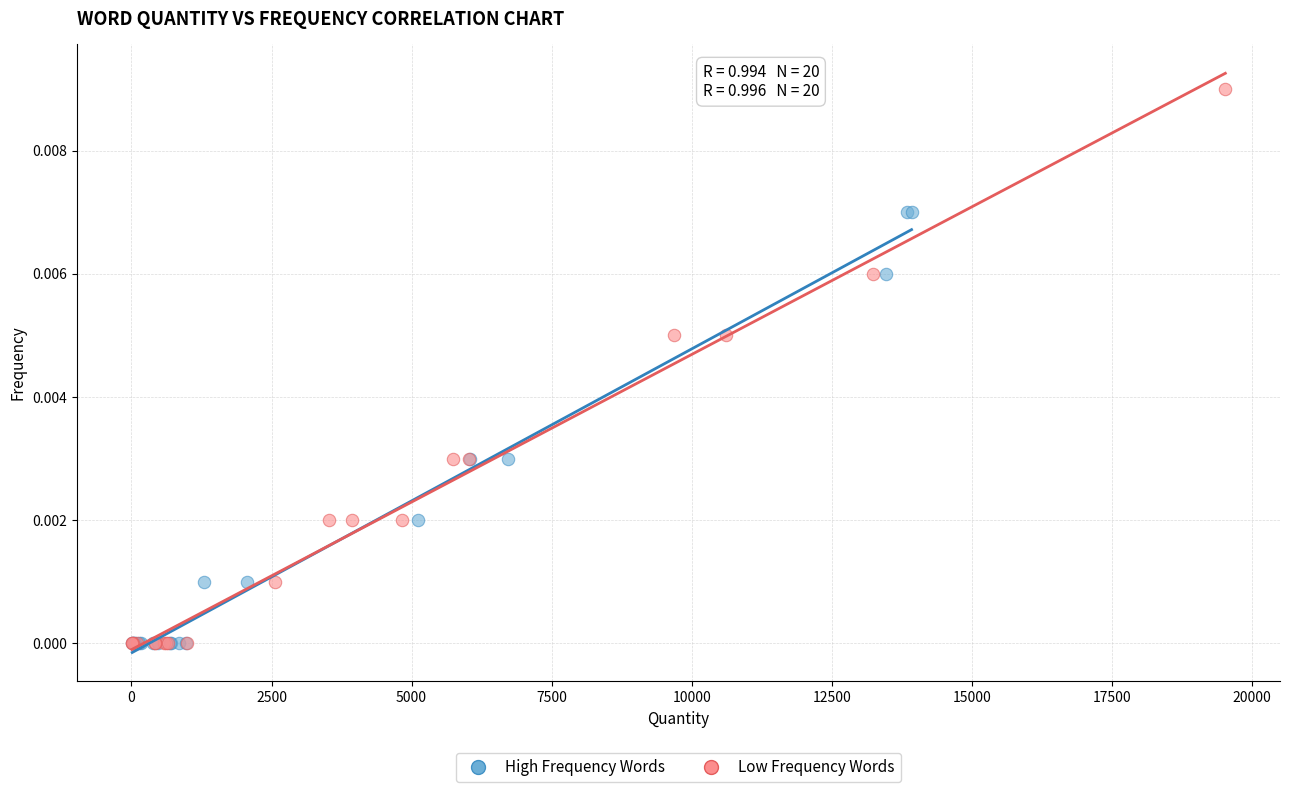

Which series reaches the maximum Y coordinate?

Low Frequency Words